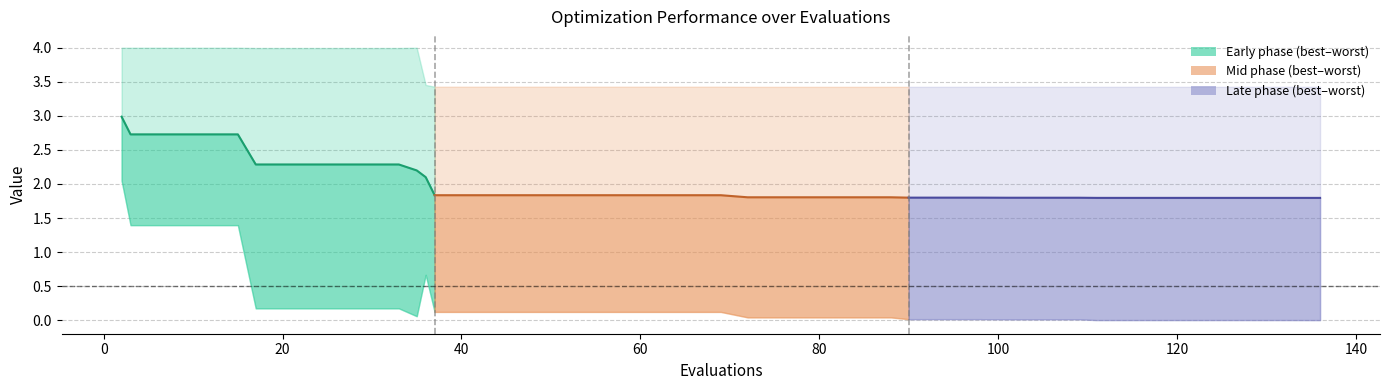

What is the difference between the maximum and minimum values?

1.2